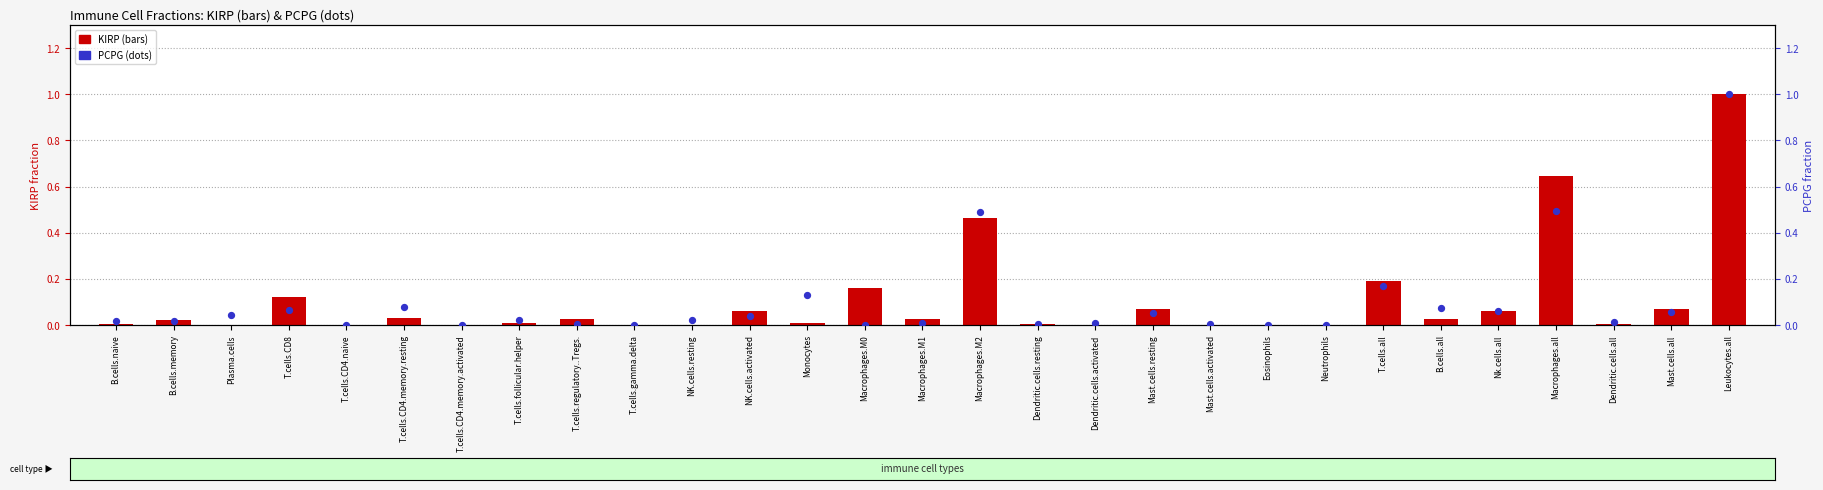

What are all the series names shown in the legend?

KIRP, PCPG